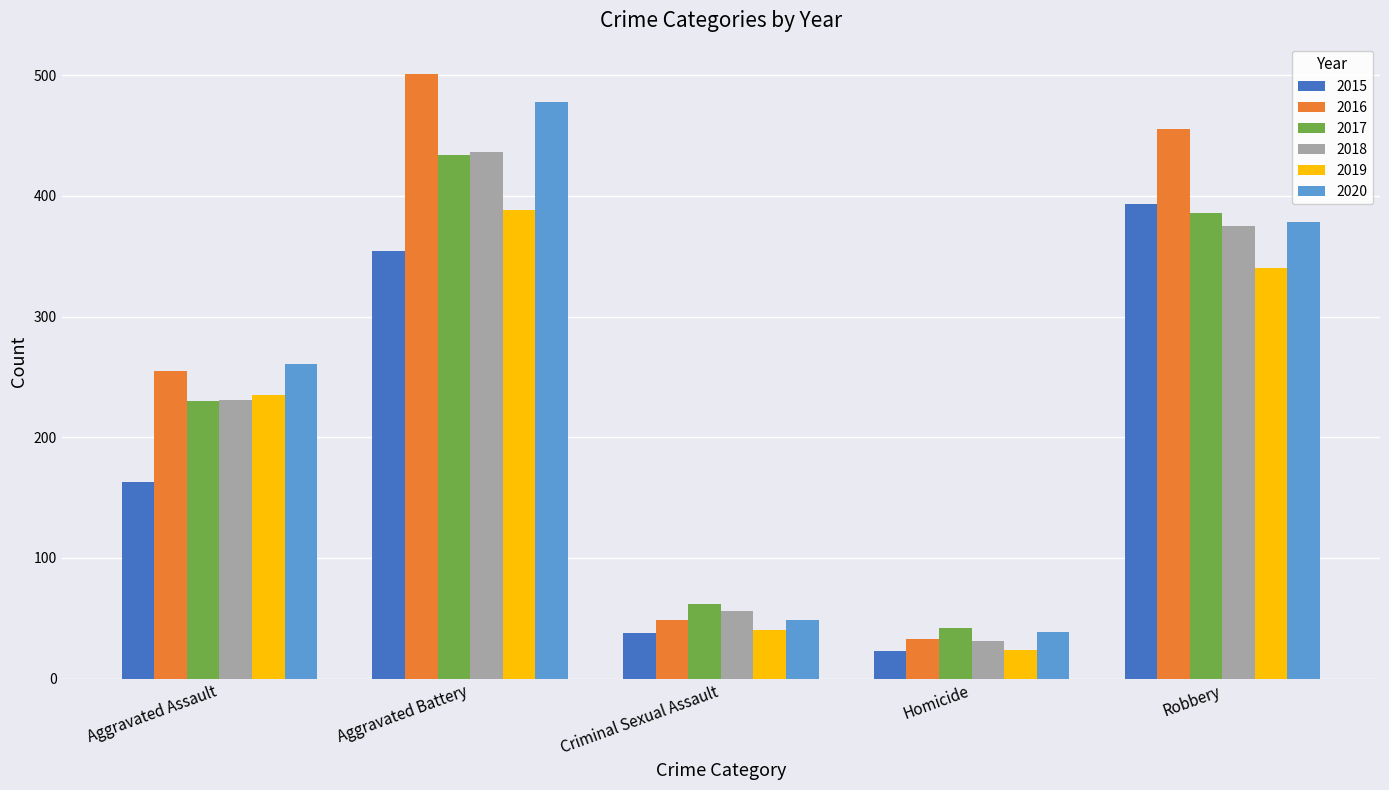

What is the sum of the 2020 values at Aggravated Battery and Criminal Sexual Assault?

527